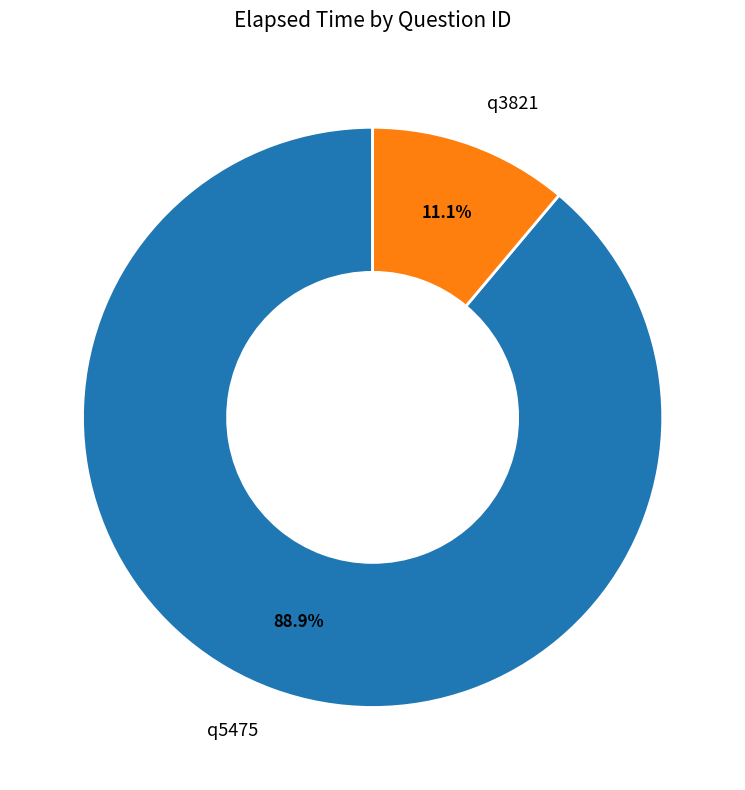

Is there a majority slice in this chart?

Yes